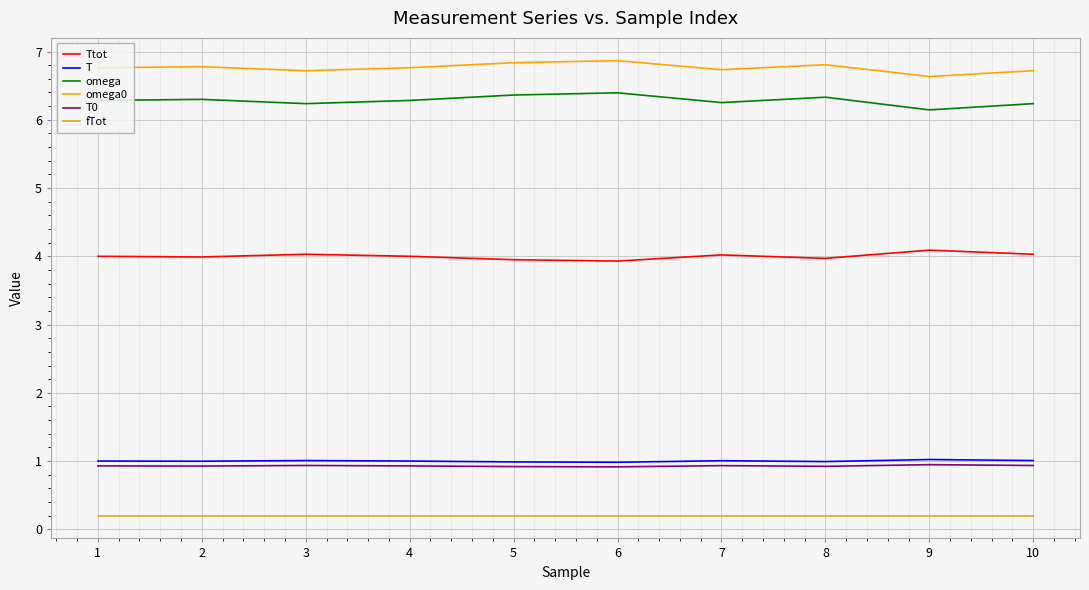

Which series has the largest total across all categories?

omega0